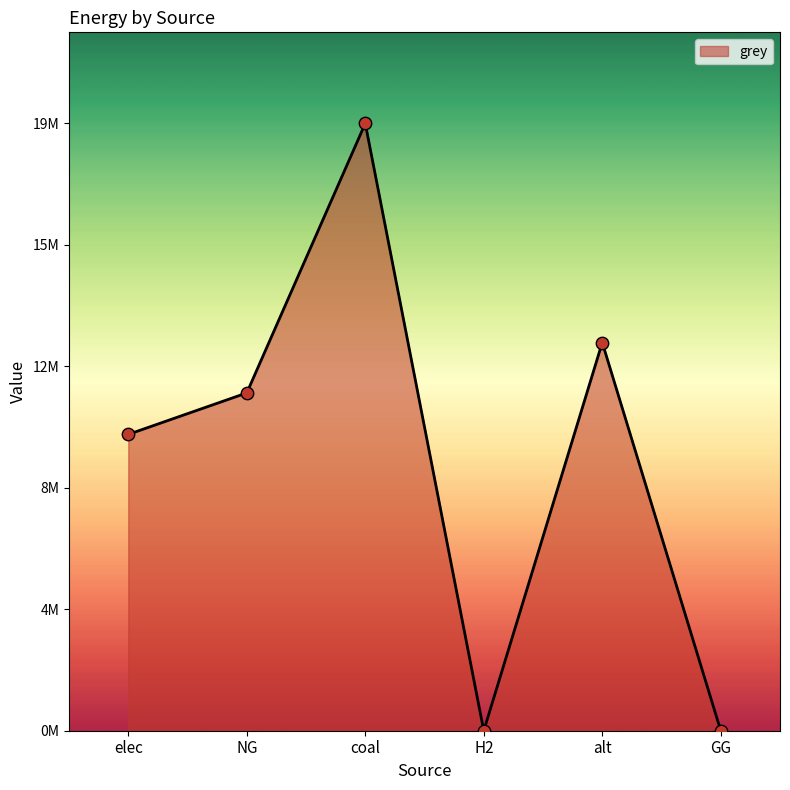

Which has a higher value, NG or alt?

alt